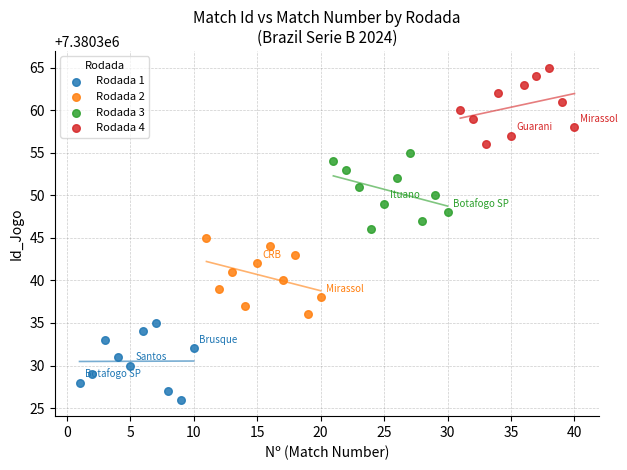

Which series reaches the maximum Y coordinate?

Rodada 4